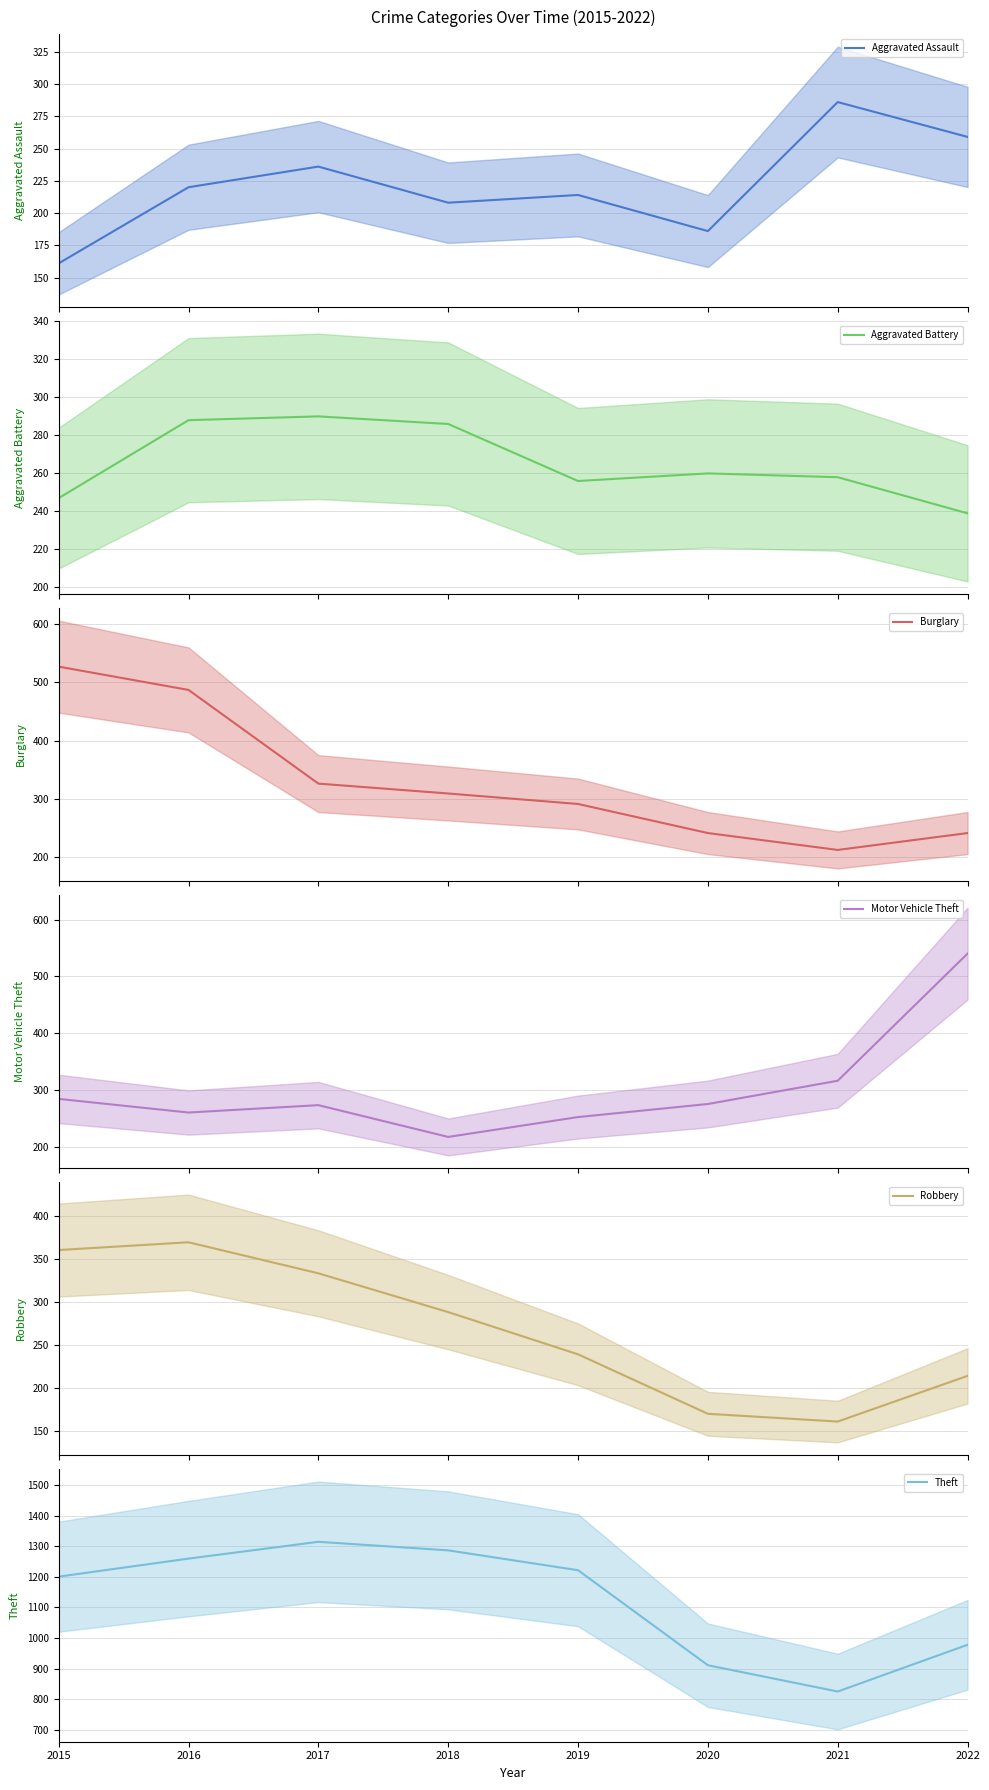

True or false: Theft has a value of 2312 at 2017.

False